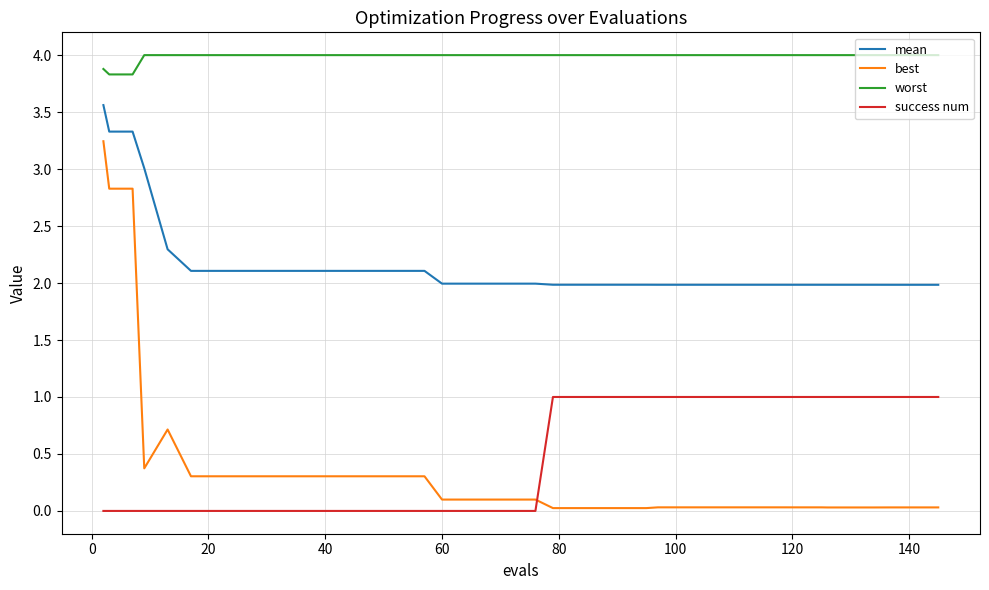

Rank the series by their maximum value, from highest to lowest.

worst, mean, best, success num